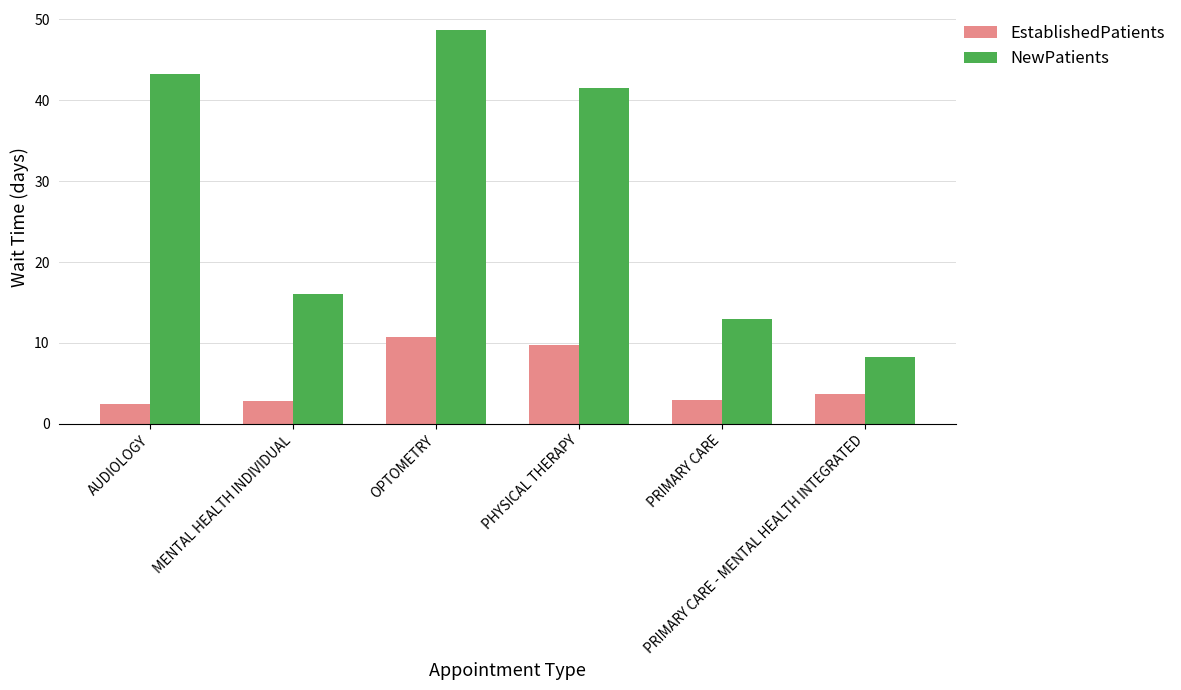

Which series has the widest spread of values?

NewPatients